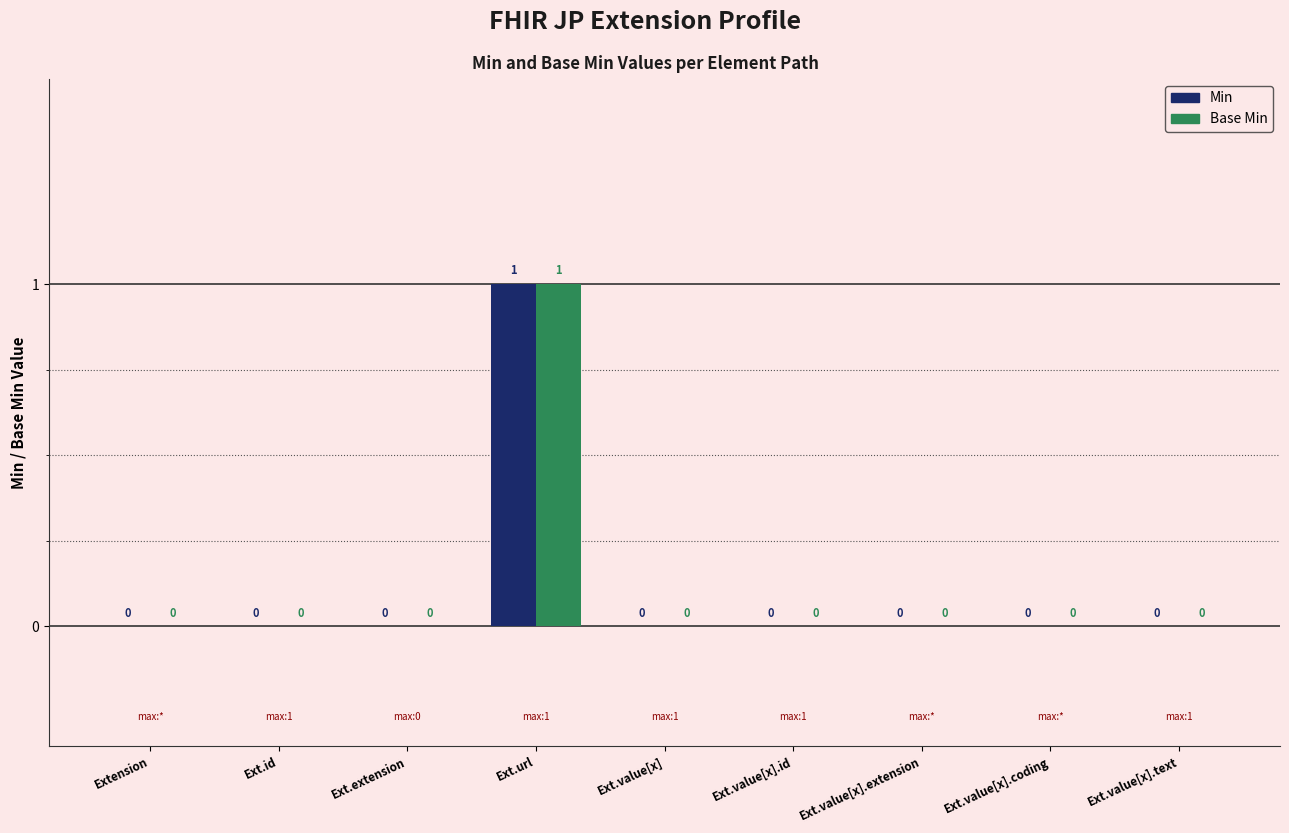

True or false: Base Min has a value of -1 at Ext.extension.

False